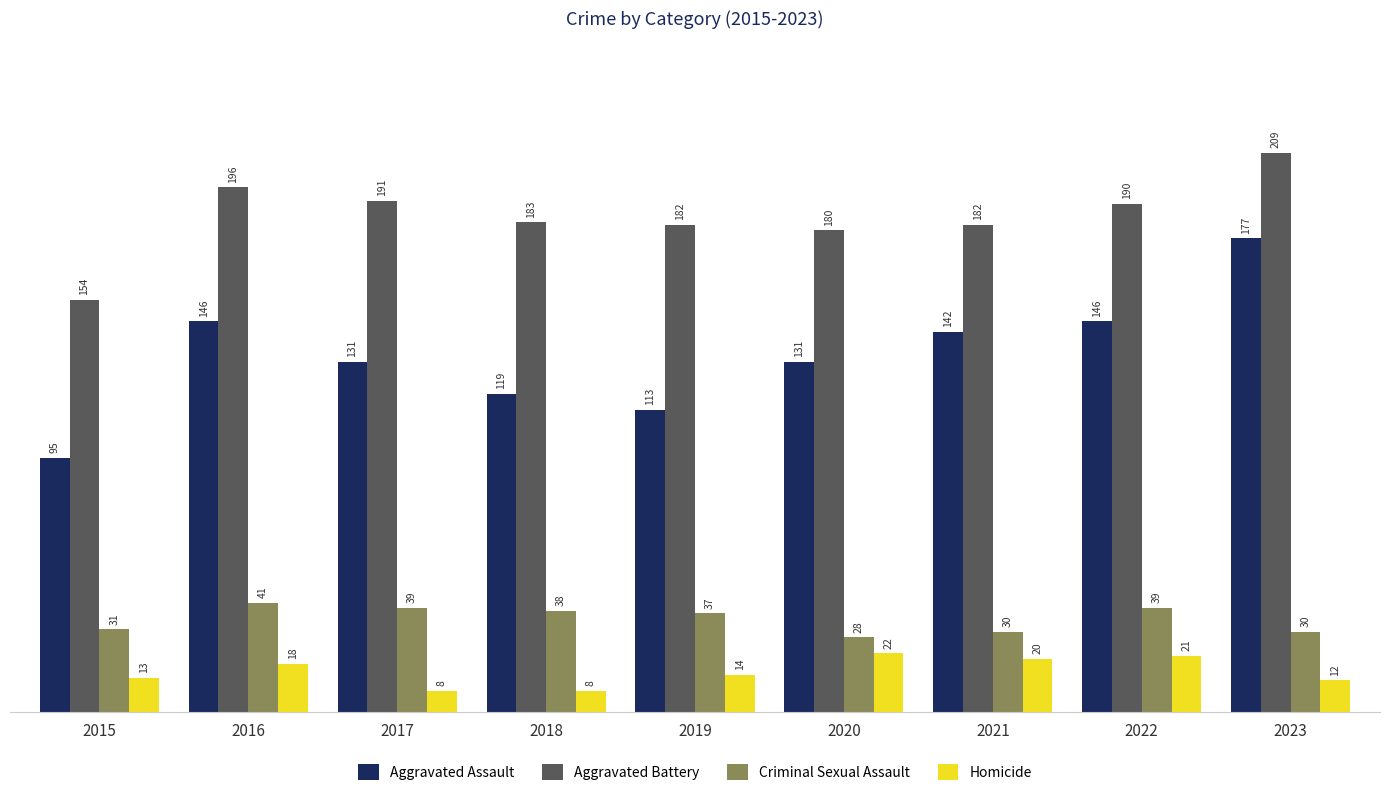

Are the bars horizontal?

No